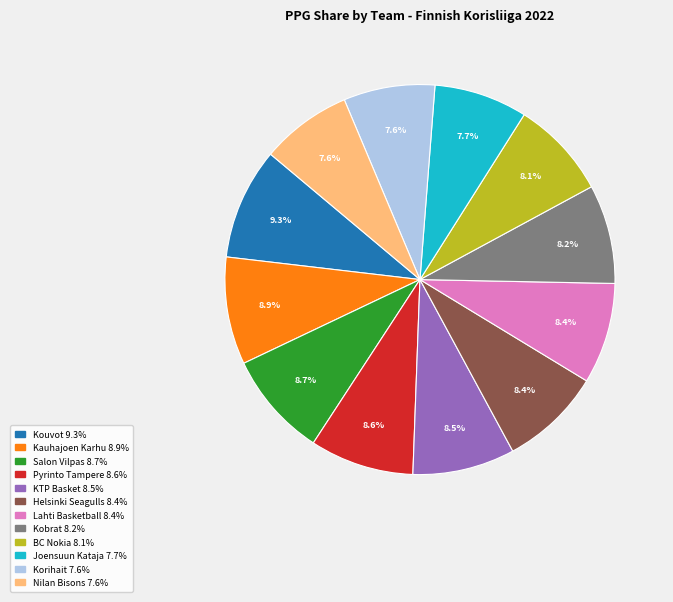

Does Helsinki Seagulls account for over 50% of the chart?

No